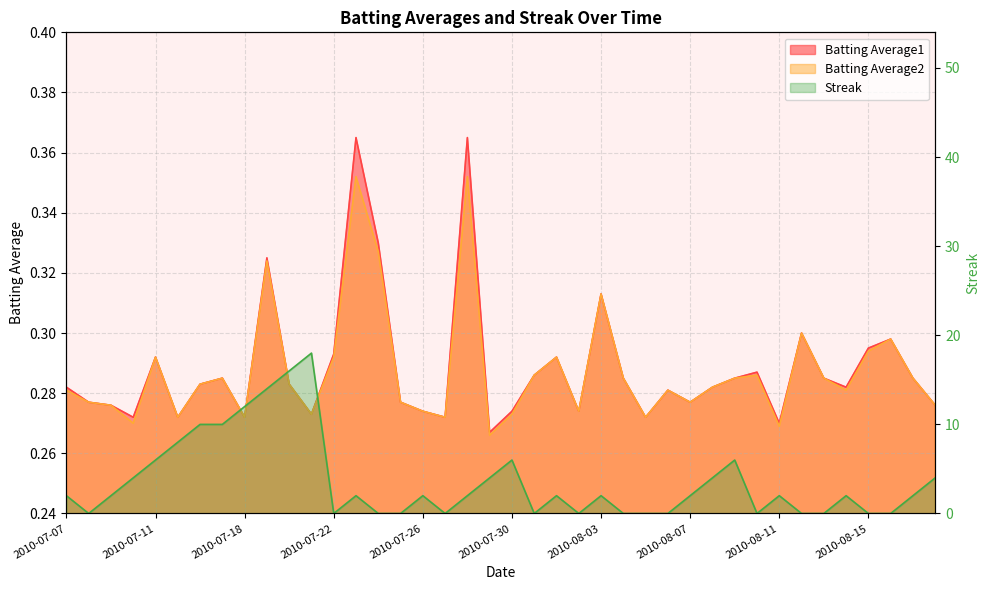

How many values in the Streak series exceed 2?

14